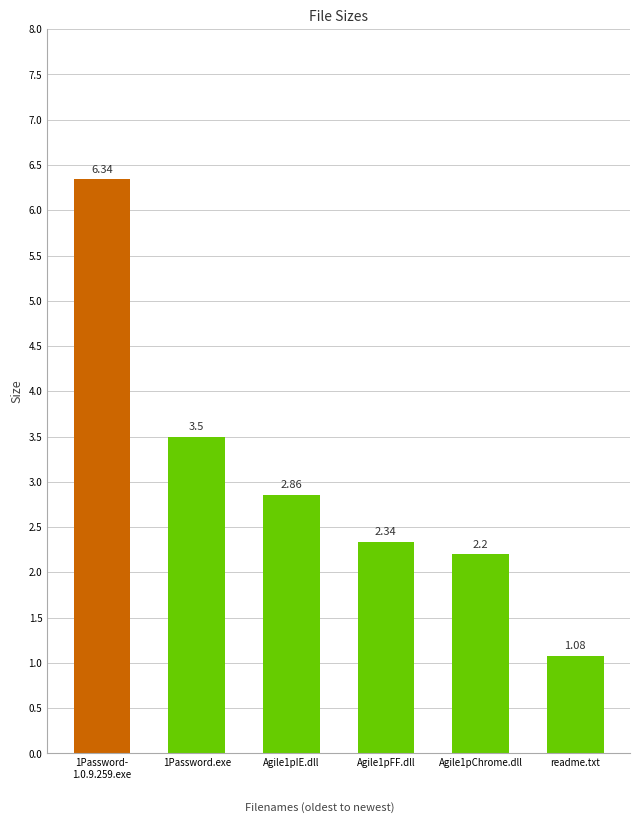

At which category does the chart reach its minimum across all series?

readme.txt